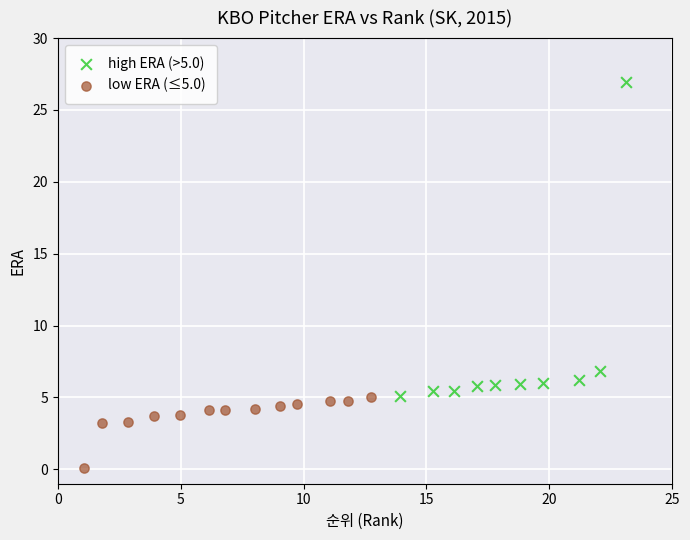

Which series contains the highest Y value?

high ERA (>5.0)